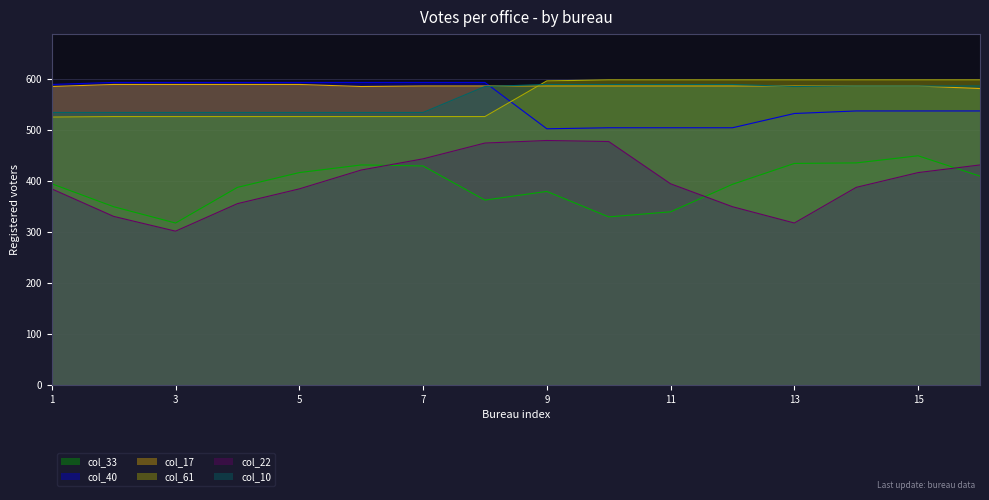

At which label does col_17 first exceed 587?

2